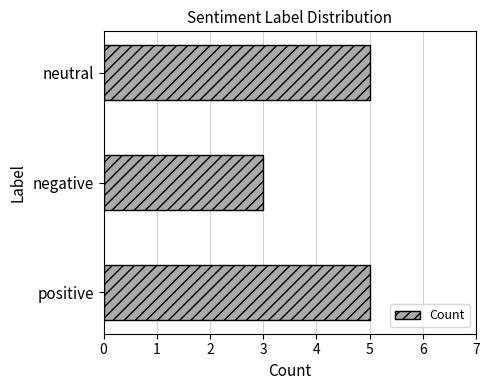

Read the value at positive.

5